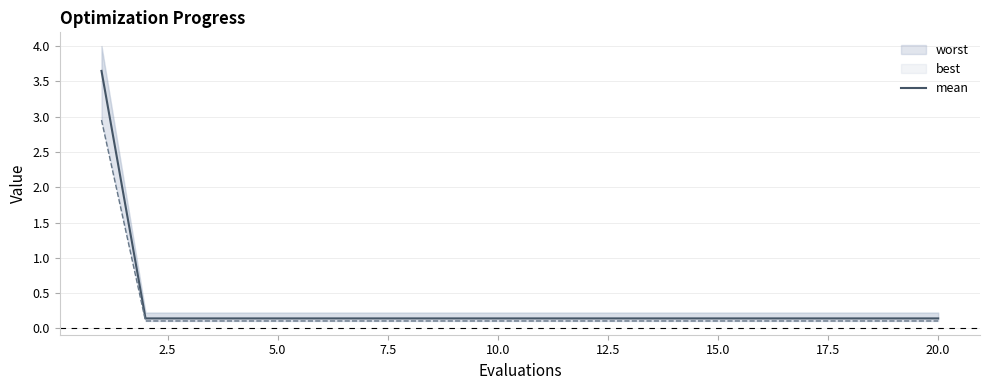

What is the label of the 16th point from the right?

5.0